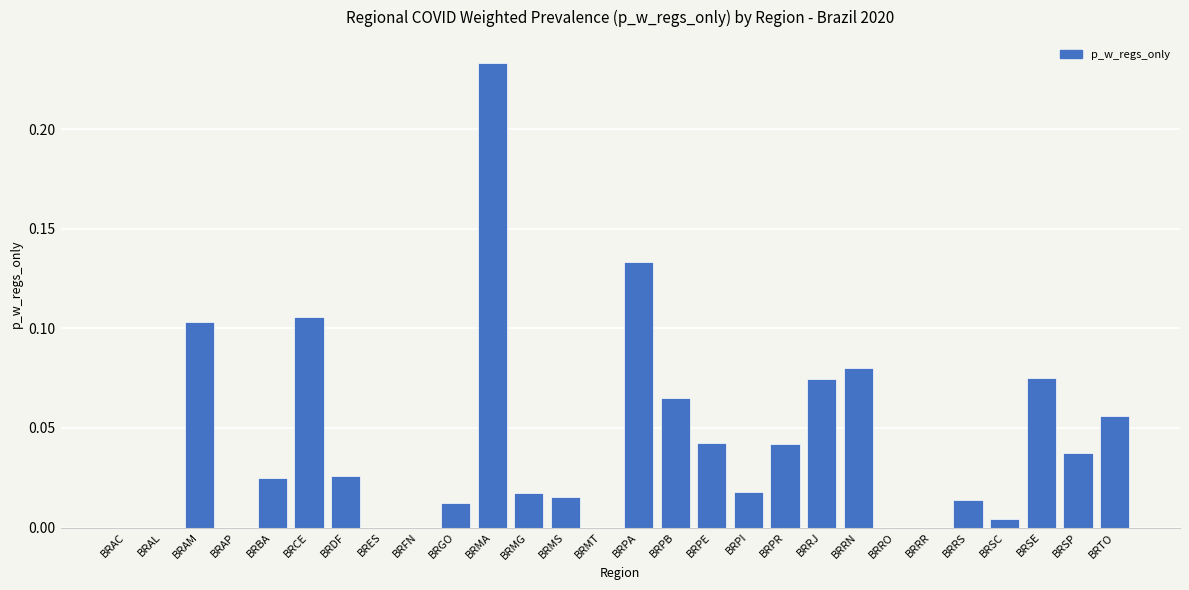

Count the number of data series in this chart.

1